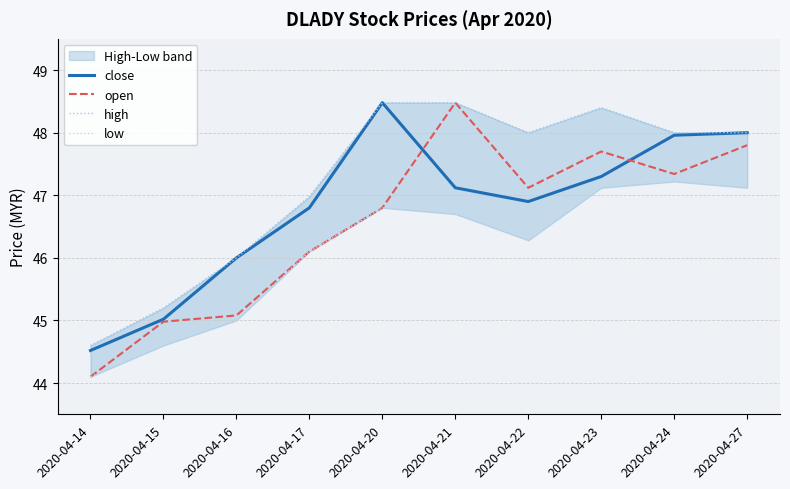

How many values in the open series exceed 47?

5